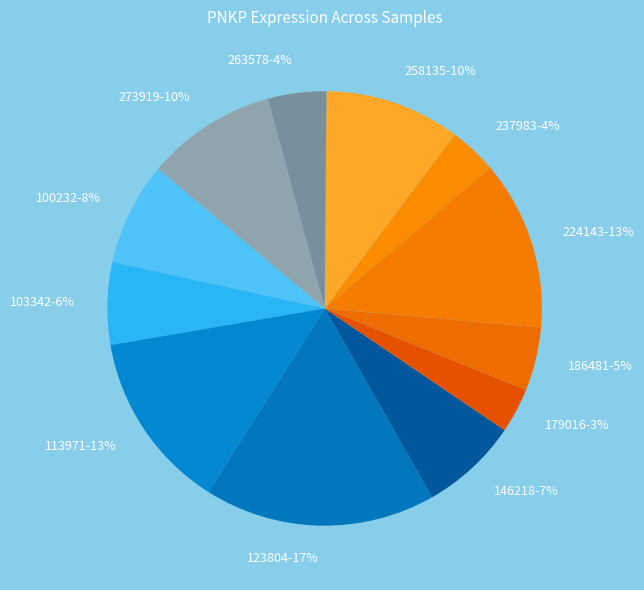

To the nearest percent, what portion does 179016 represent?

3%